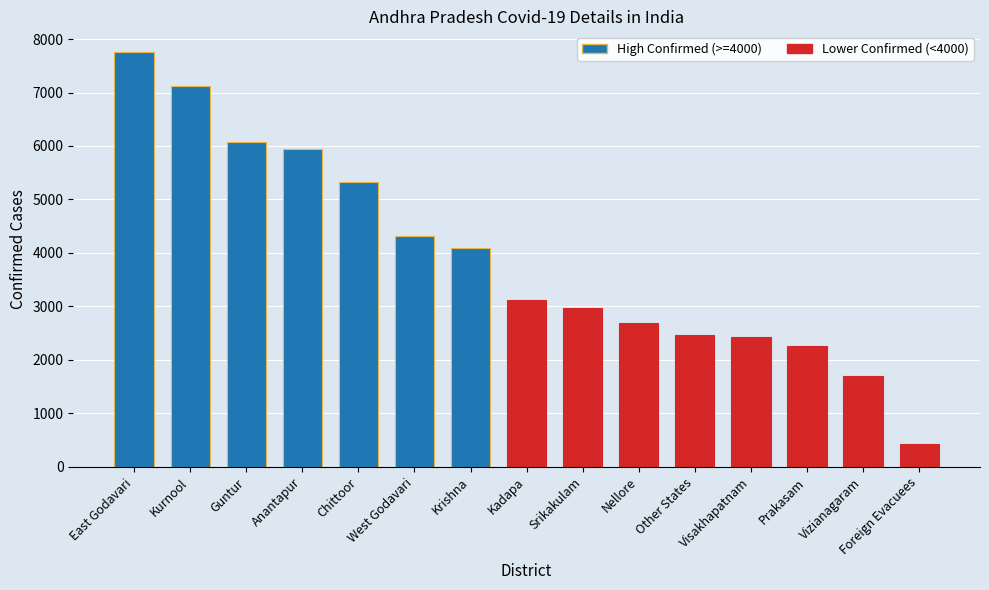

Reading left to right, transcribe all the data shown in this chart.

East Godavari=7756	Kurnool=7119	Guntur=6071	Anantapur=5941	Chittoor=5323	West Godavari=4314	Krishna=4101	Kadapa=3120	Srikakulam=2963	Nellore=2683	Other States=2461	Visakhapatnam=2430	Prakasam=2256	Vizianagaram=1696	Foreign Evacuees=434